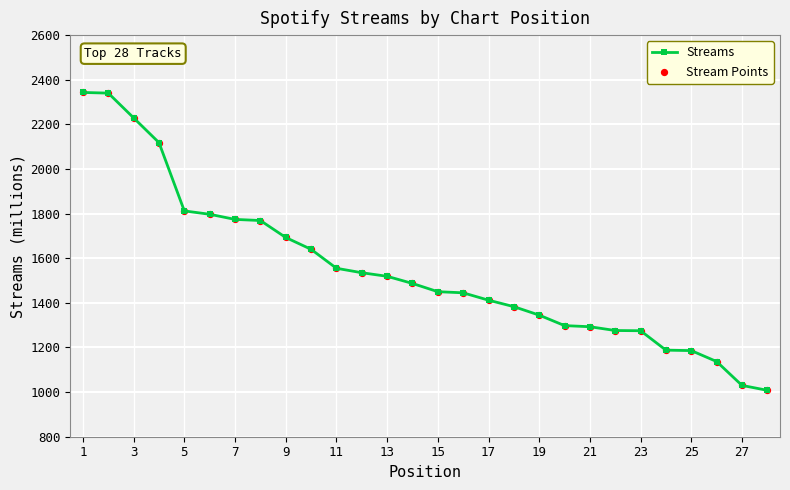

What is the smallest value displayed?

1008